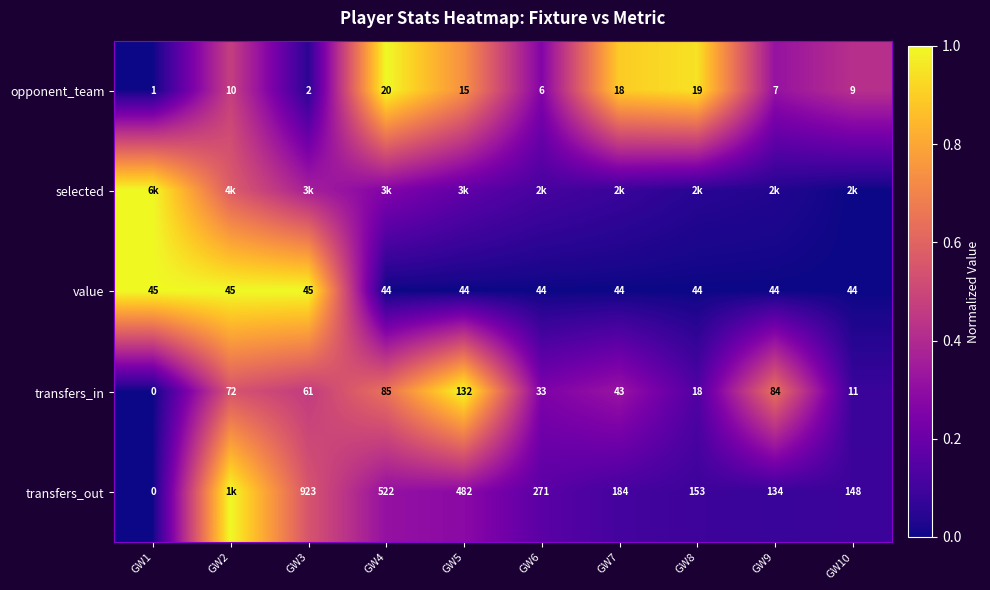

Is the value of opponent_team at GW6 greater than the value of value at GW8?

No